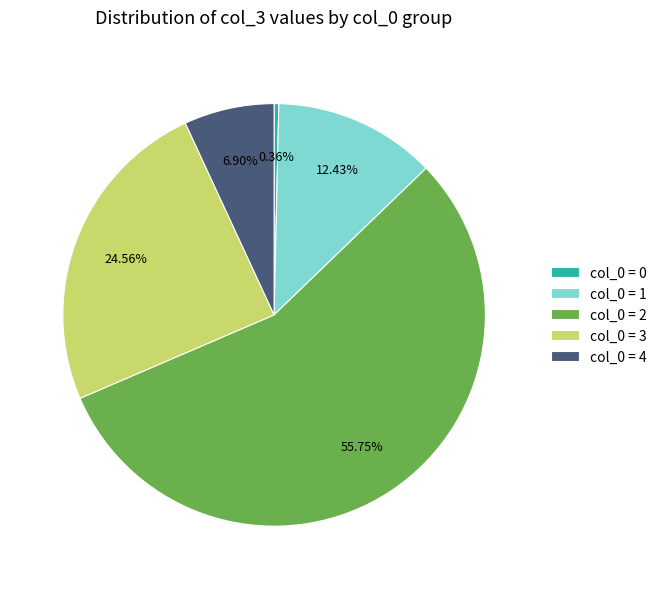

Do col_0 = 1 and col_0 = 3 together represent more than half of the pie?

No